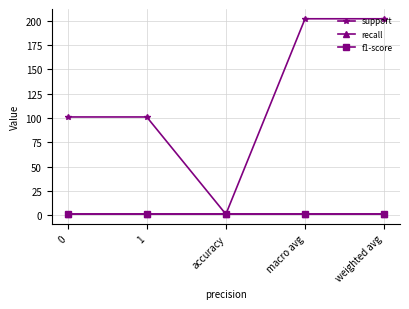

What is the sum of the f1-score values at macro avg and accuracy?

2